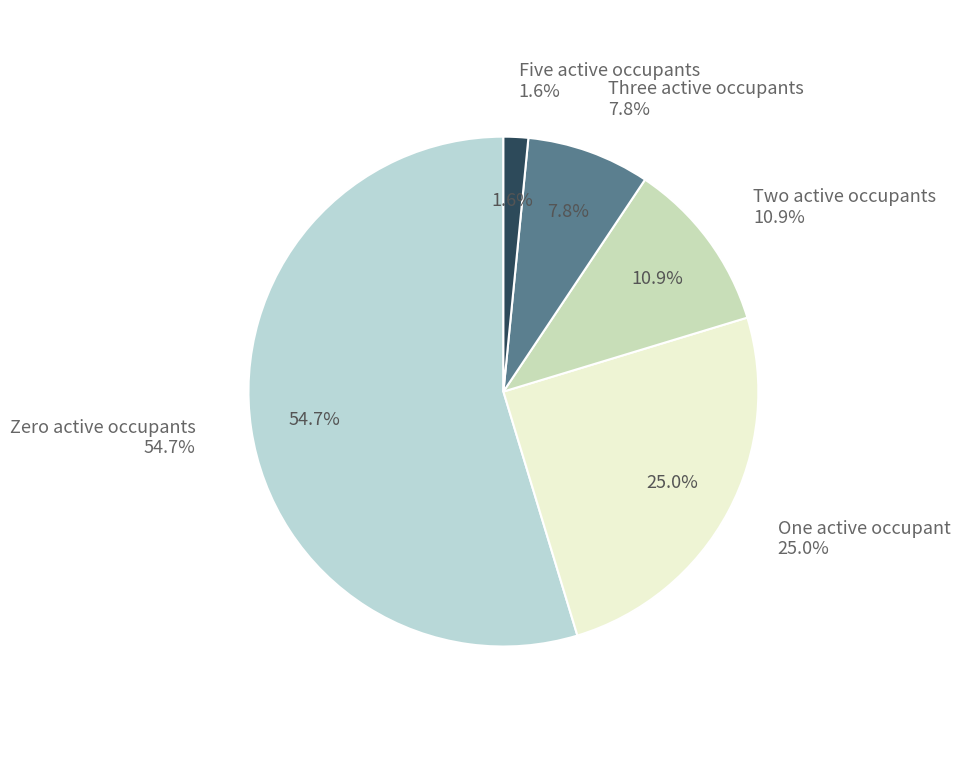

To the nearest percent, what is the combined percentage of Four_active_occupants and Two_active_occupants?

11%